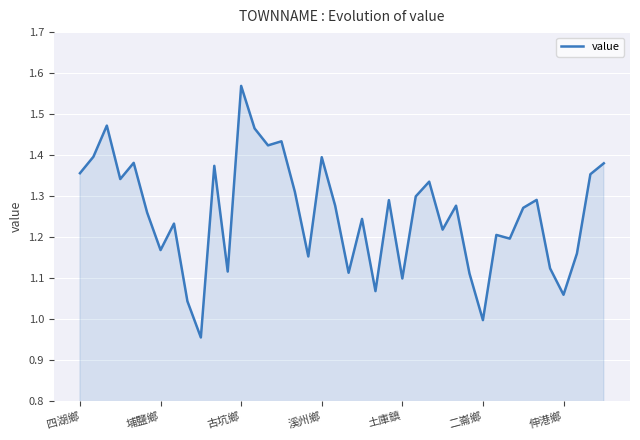

What is the difference between the maximum and minimum values?

0.6